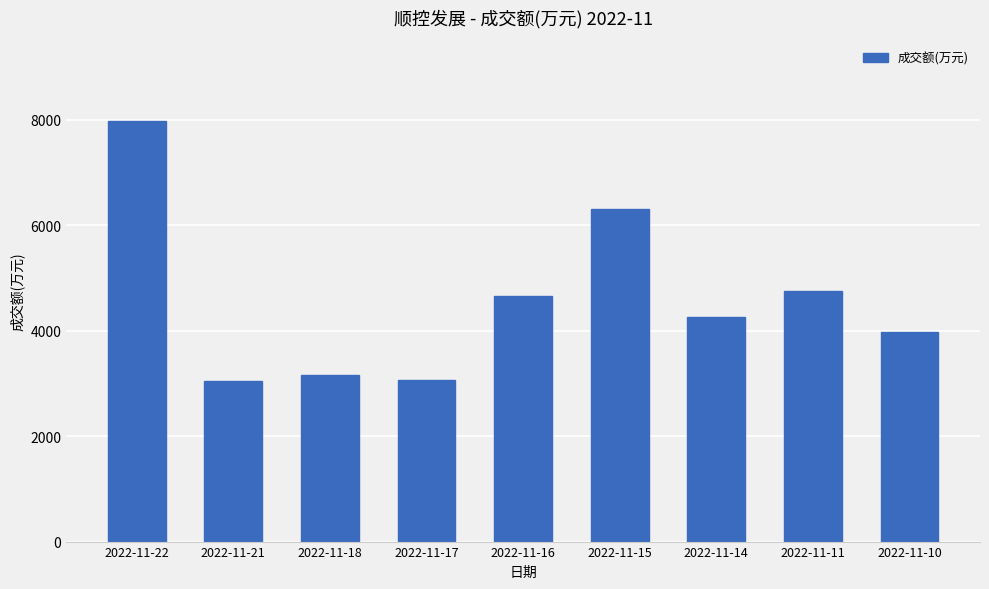

What is the value of the 8th bar from the left?

4753